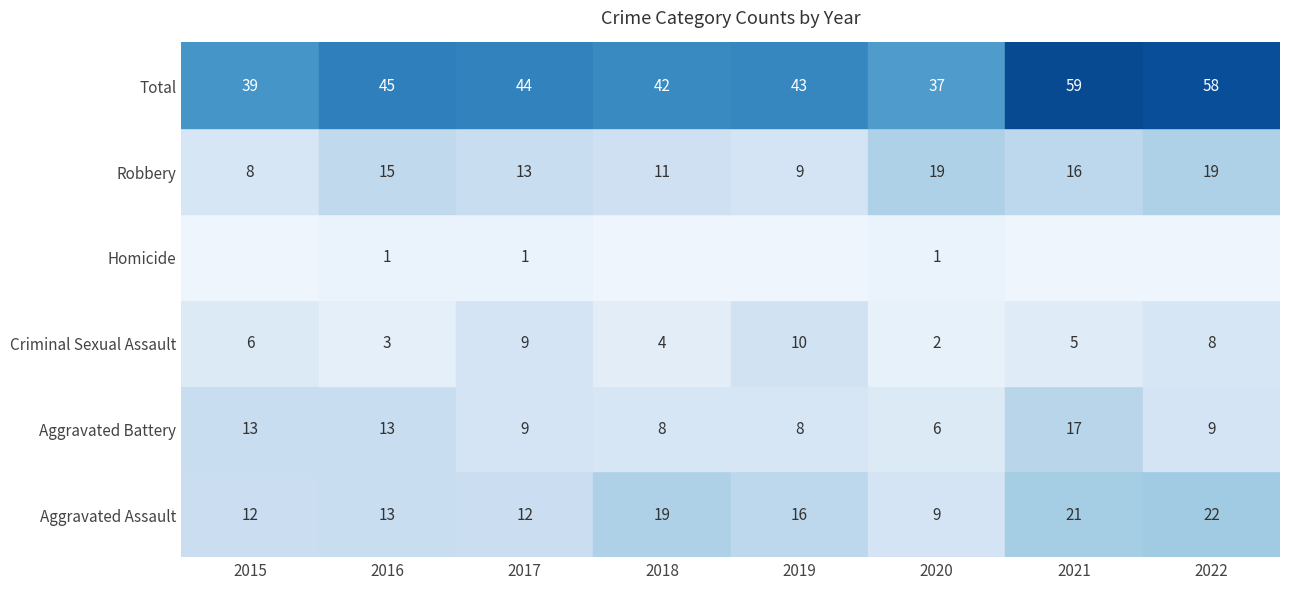

Which category has the lowest value across all series?

2015